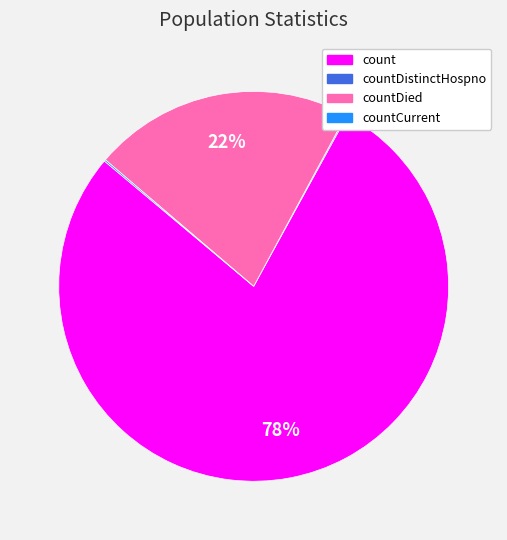

Combined, do count and countDied account for over 50%?

Yes